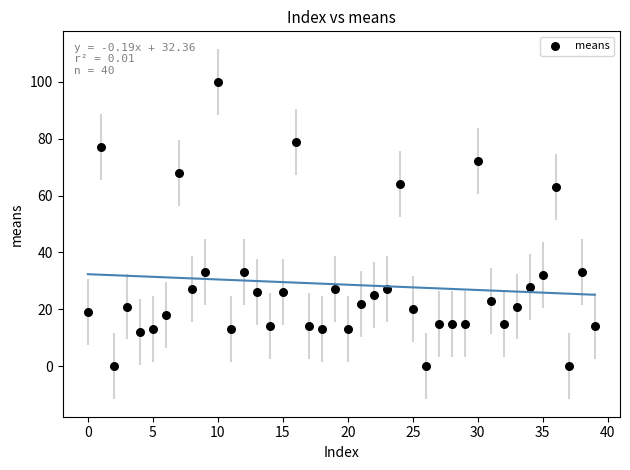

What is the range of Y values (max minus min)?

100